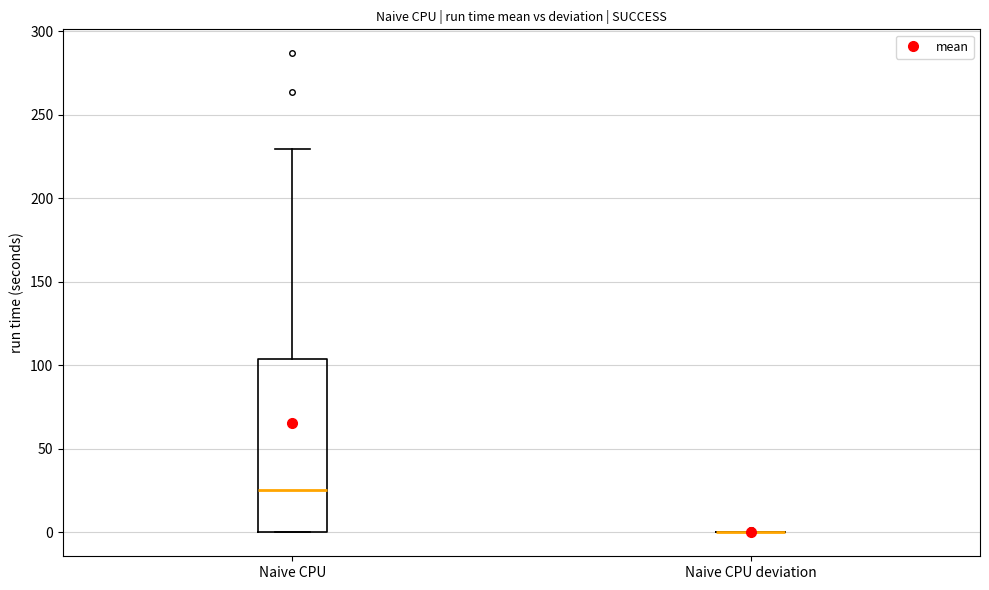

Comparing the boxes themselves (not the whiskers), which one is the tallest?

Naive CPU